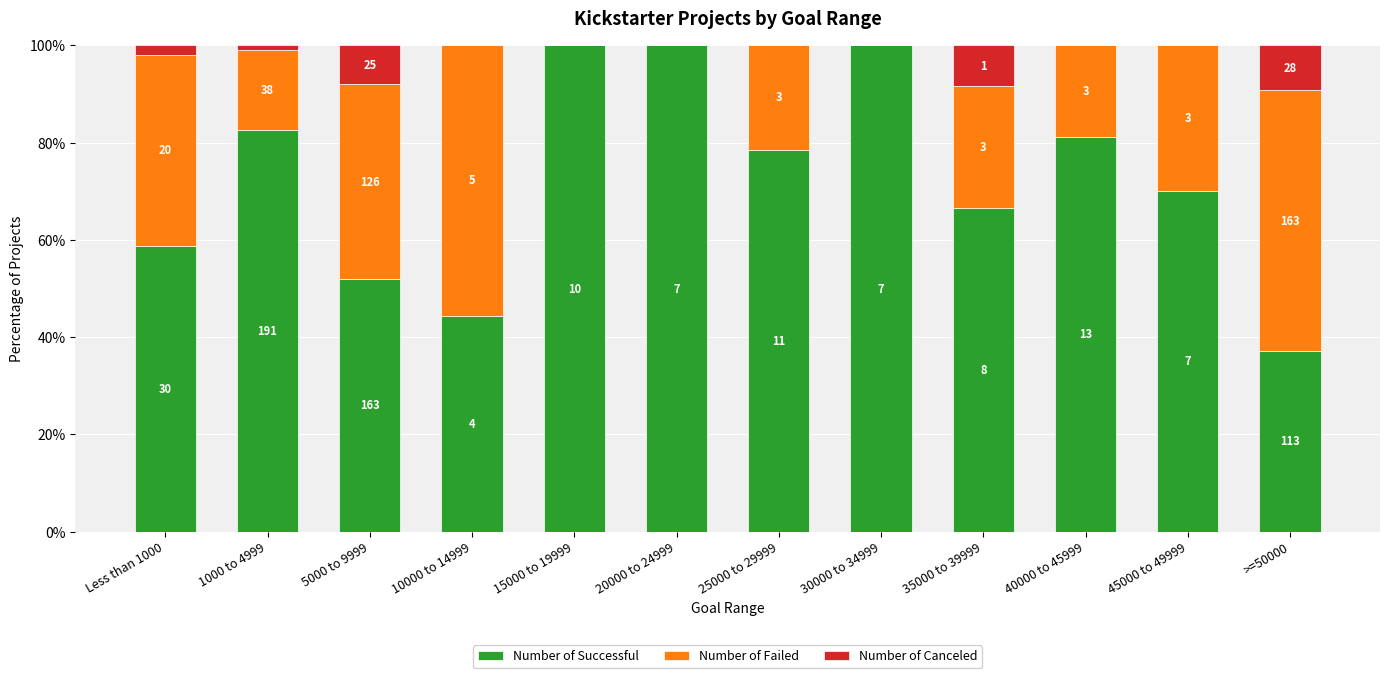

What is the approximate value of Number of Successful at 1000 to 4999?

82.7